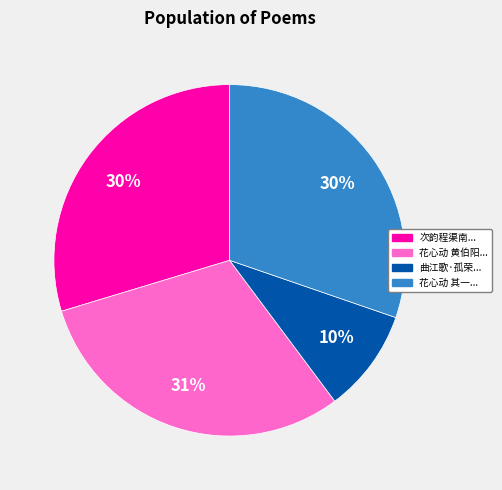

Does any single category account for the majority?

No